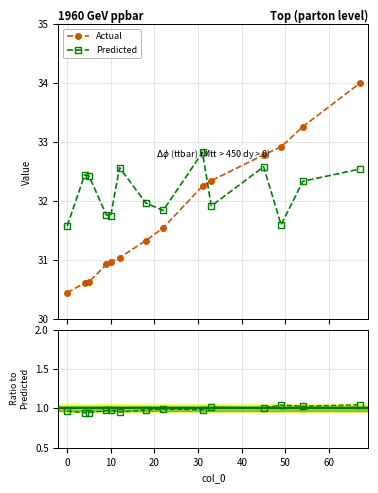

Count the number of categories in the chart.

14